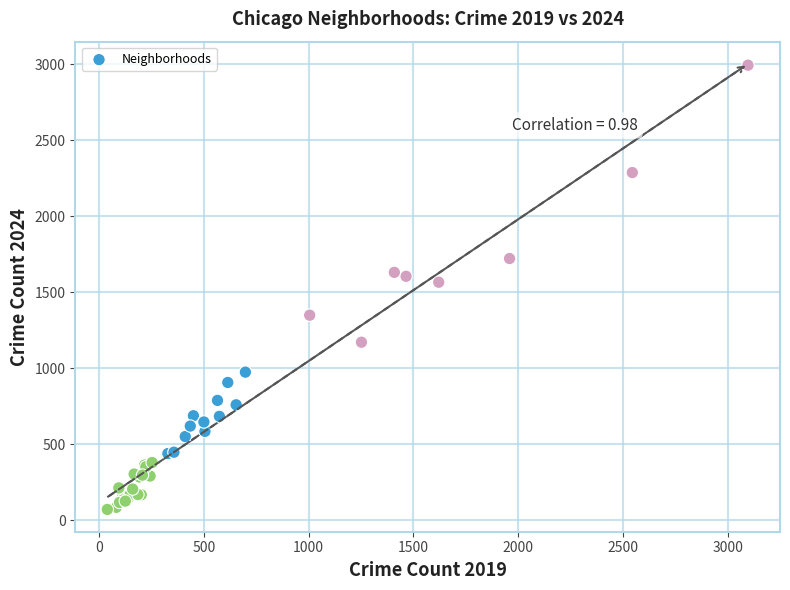

What Y value in the scatter plot is closest to 1532?

1566